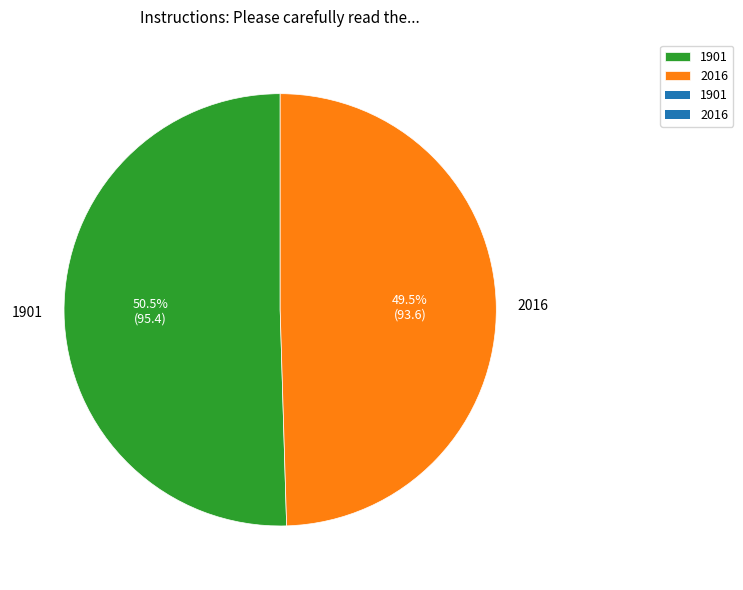

What is the majority slice?

1901